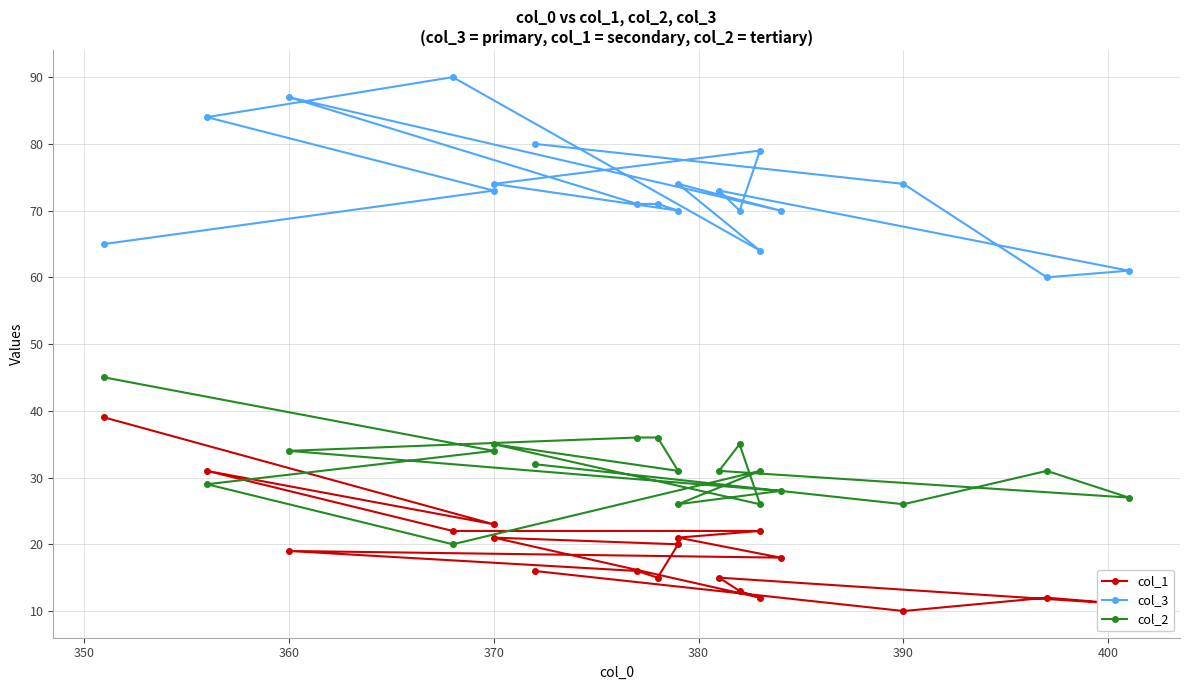

At how many categories does at least one series exceed 20?

19